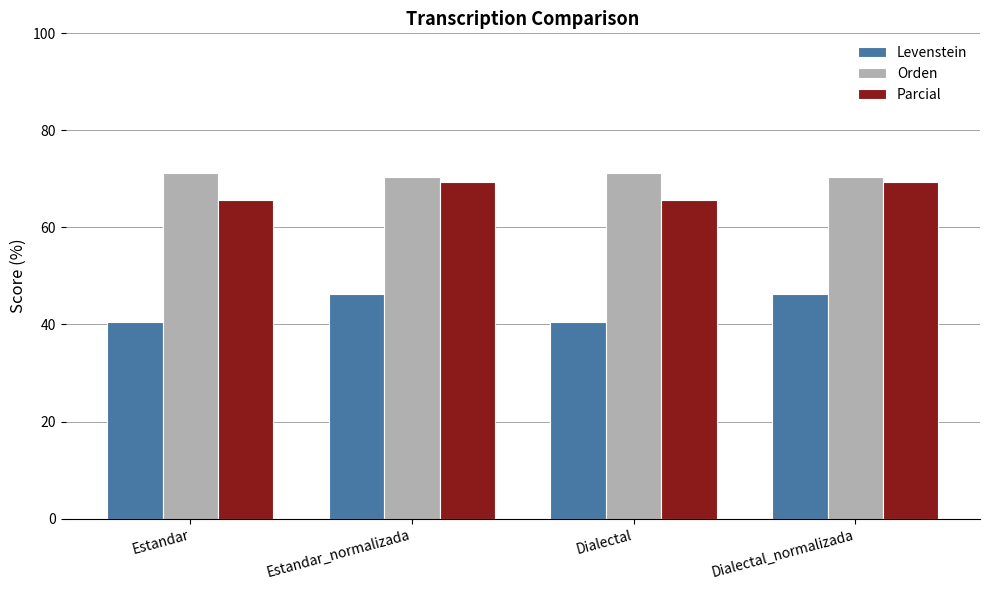

How many bars are there in total?

12